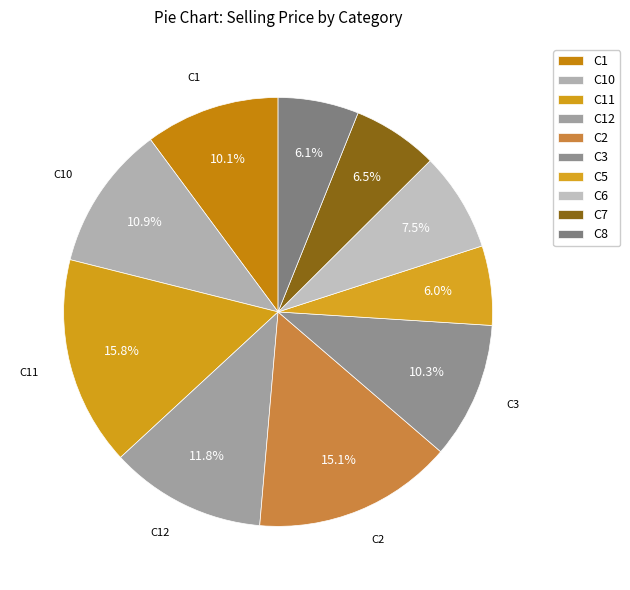

How much of the chart is everything except C11?

84.2%